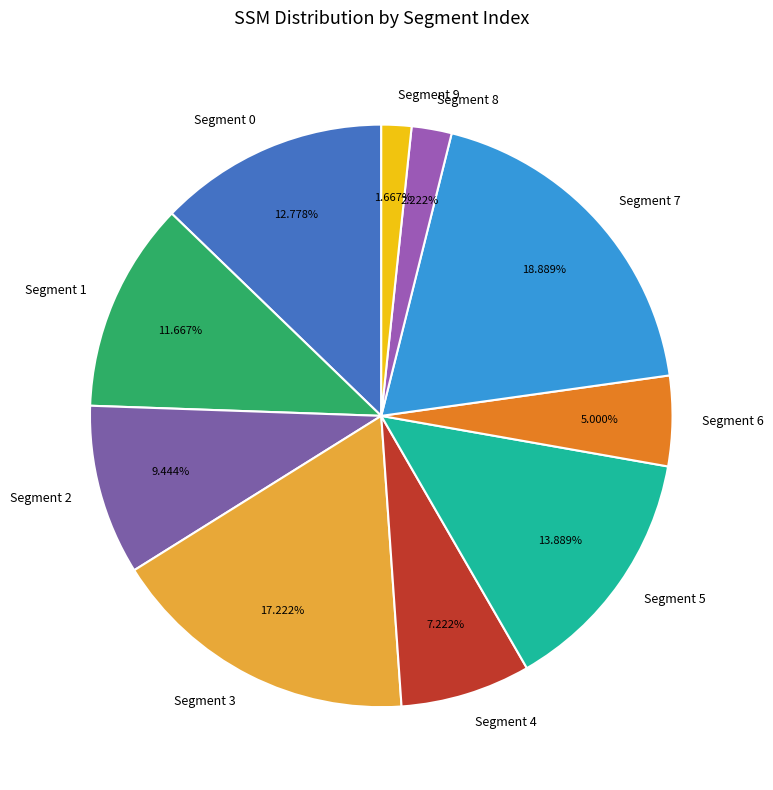

Which category has the smallest portion of the pie?

Segment 9